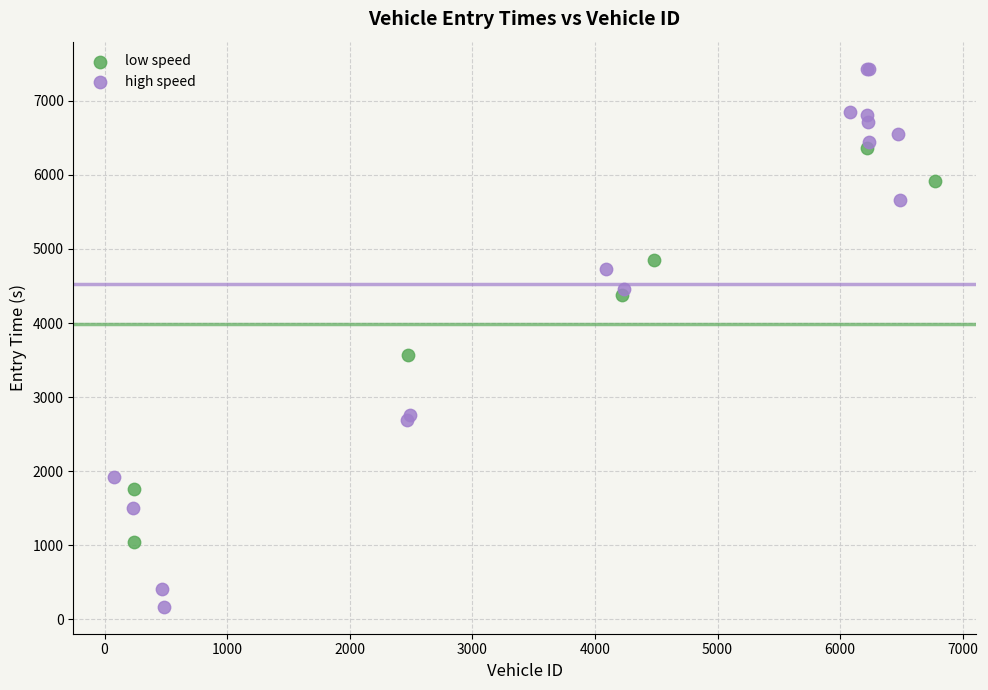

Which series contains the lowest Y value?

high speed